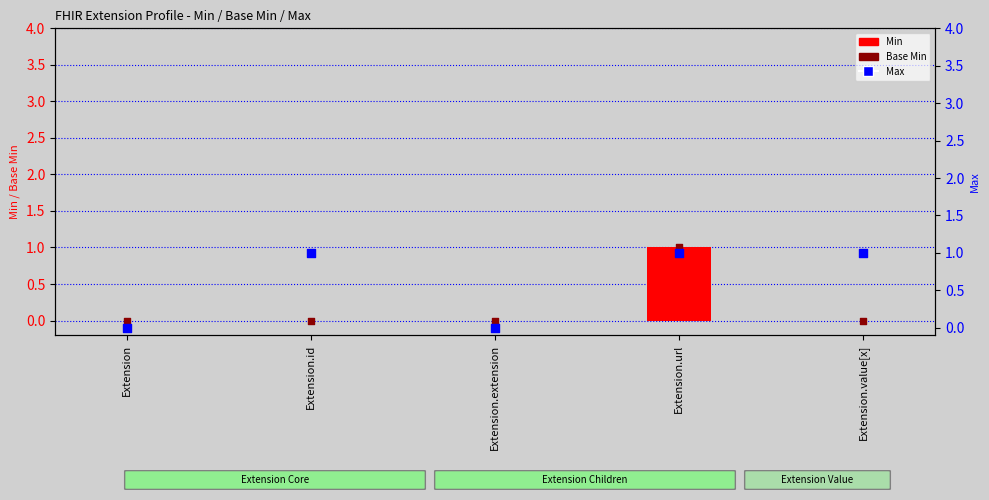

Which series contains the highest Y value?

Min